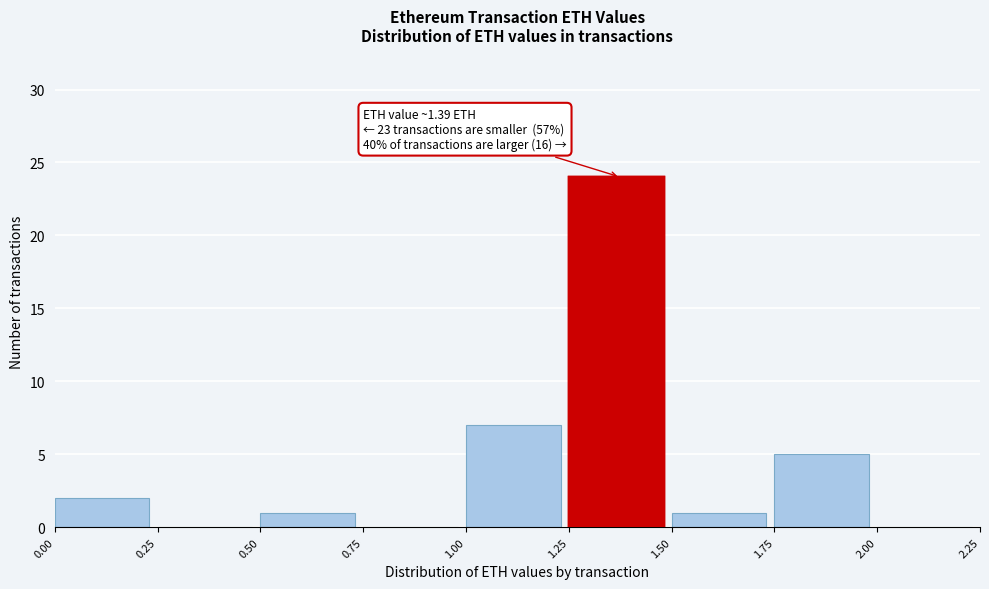

Over which range of the x-axis is the bar tallest?

1.25 to 1.50